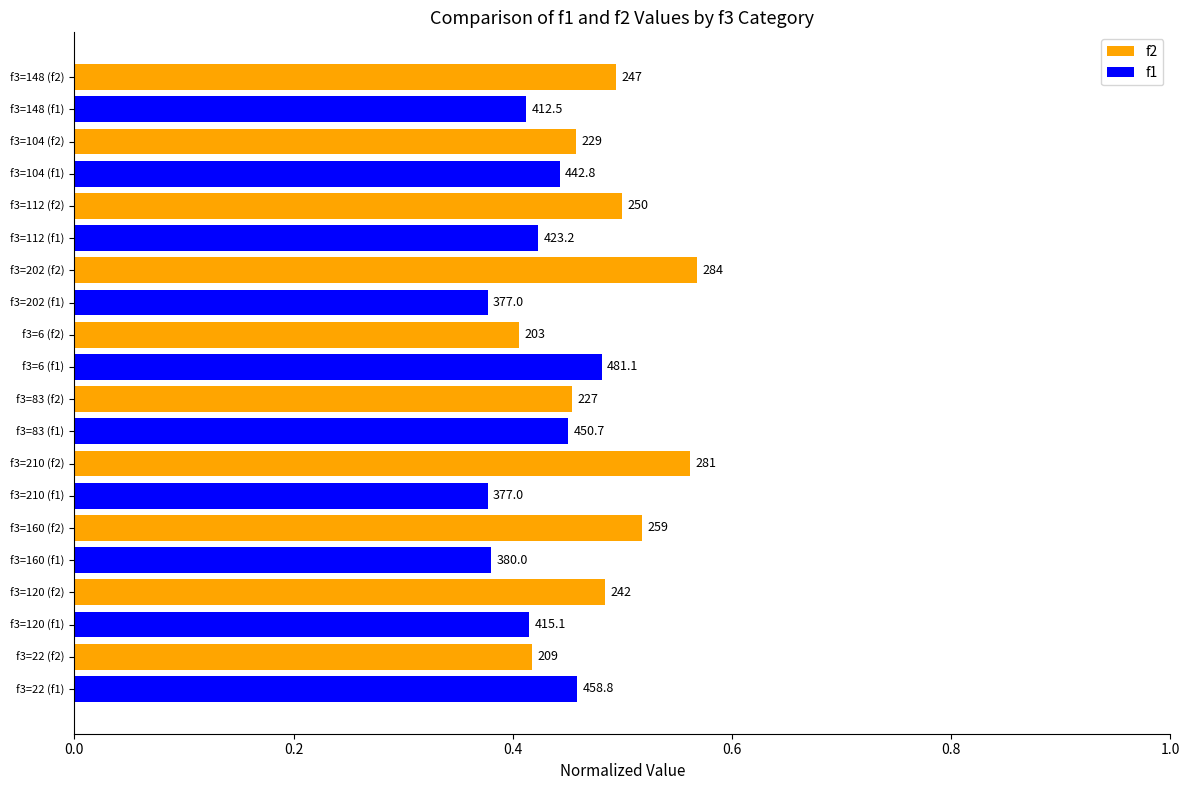

What are all the series names shown in the legend?

f2, f1